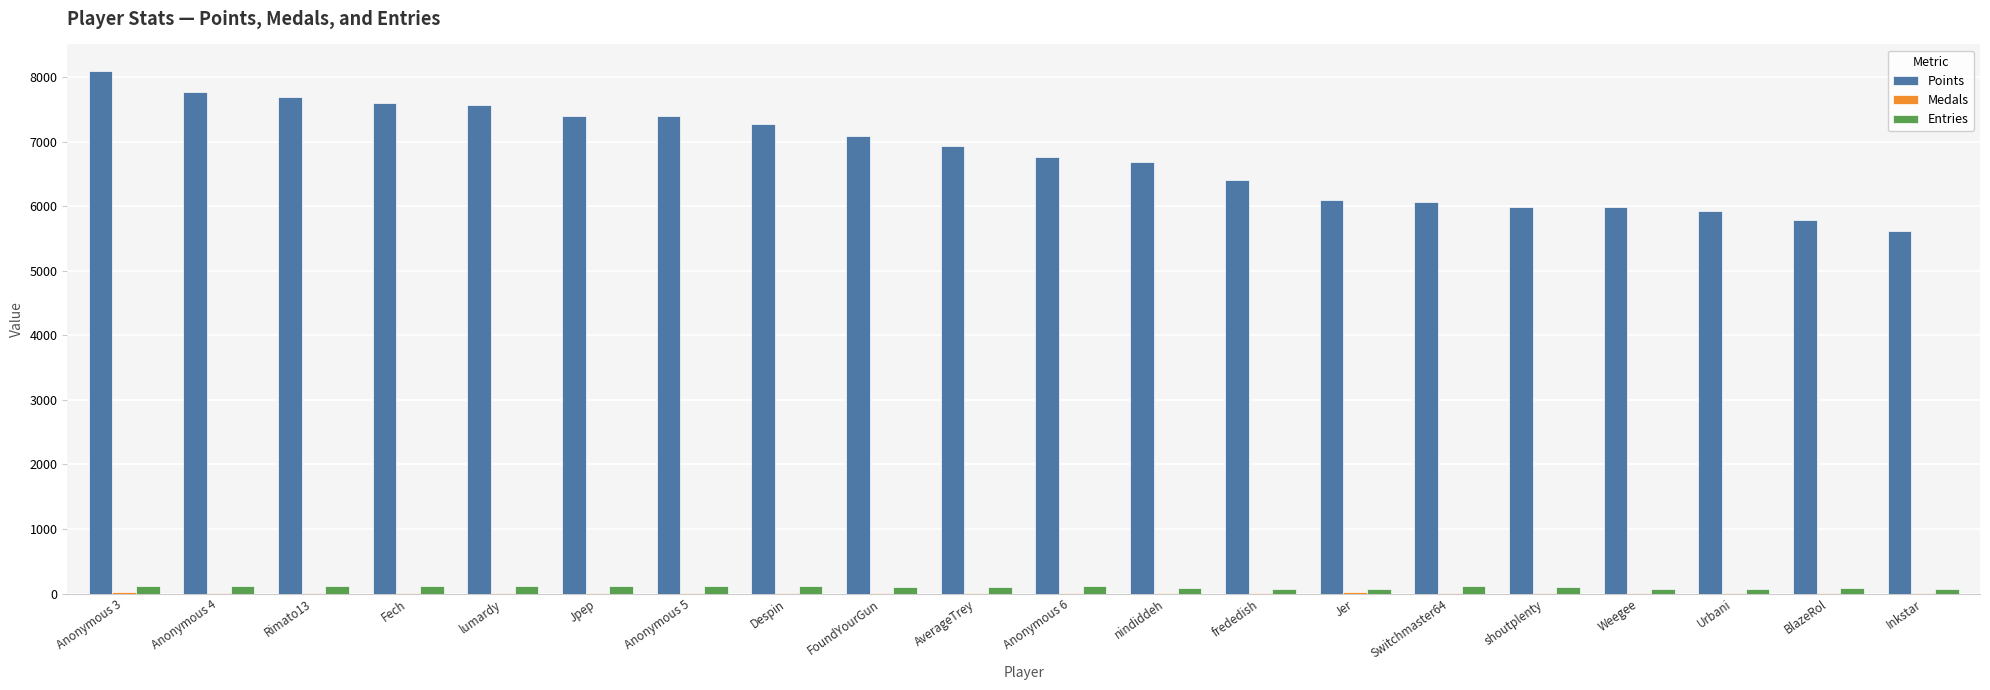

Which series has the largest total across all categories?

Points